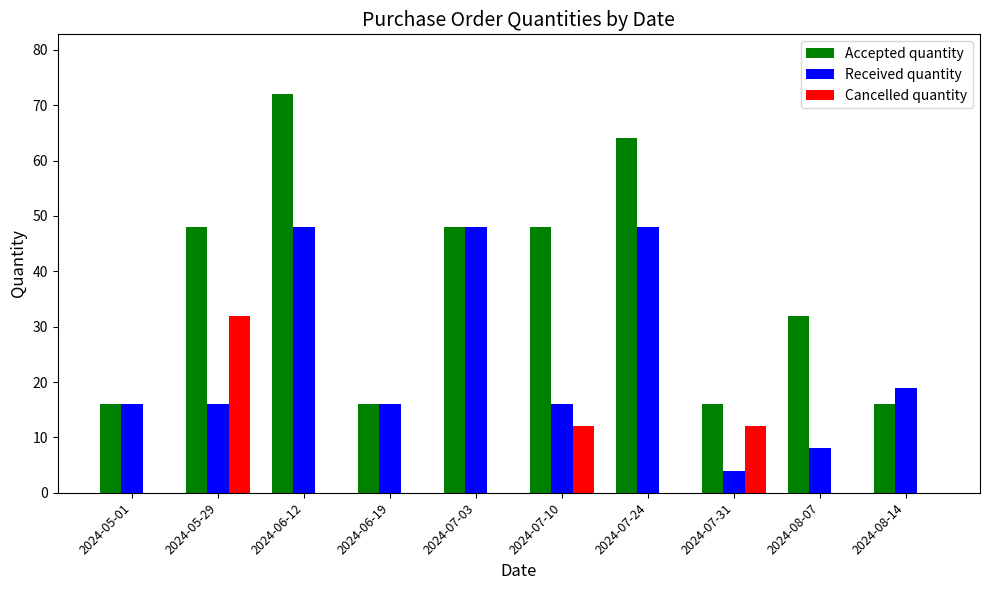

What is the total value across all series at 2024-05-29?

96